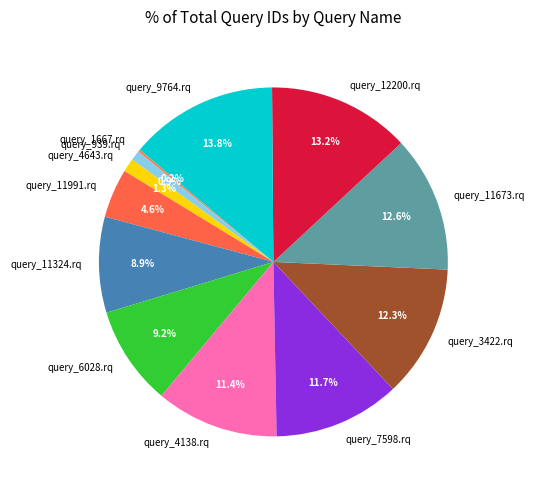

Approximately how many times larger is the value at query_939.rq compared to query_11673.rq?

0.1